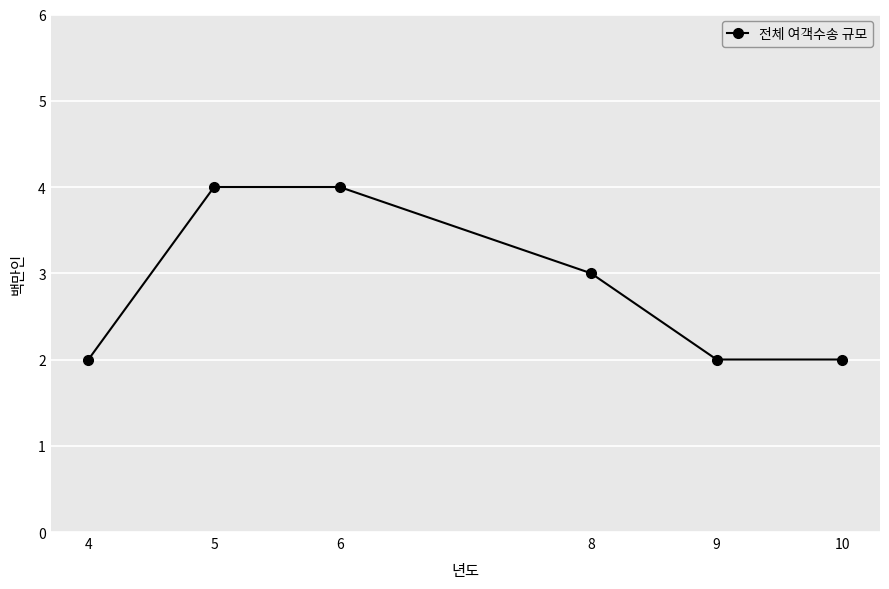

True or false: the data shows 2 at 9.

True